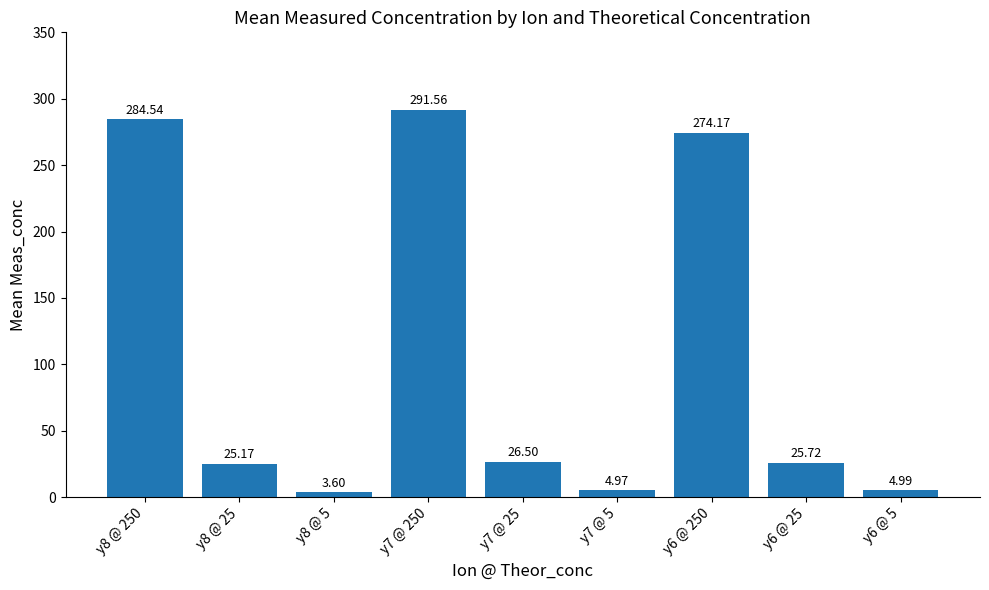

Are the bars horizontal?

No